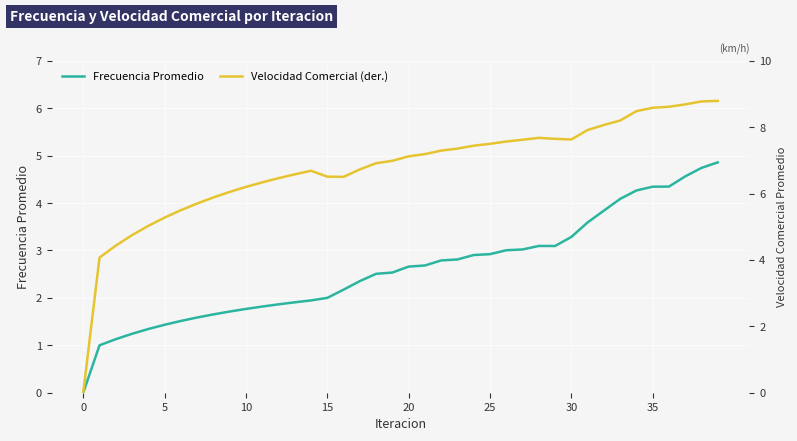

What is the difference between the highest and lowest values at 11?

4.5